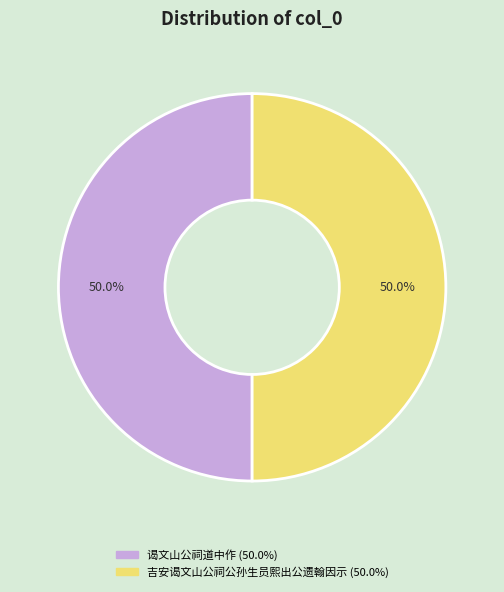

Approximately how many times larger is the value at 吉安谒文山公祠公孙生员熙出公遗翰因示 compared to 谒文山公祠道中作?

1.0